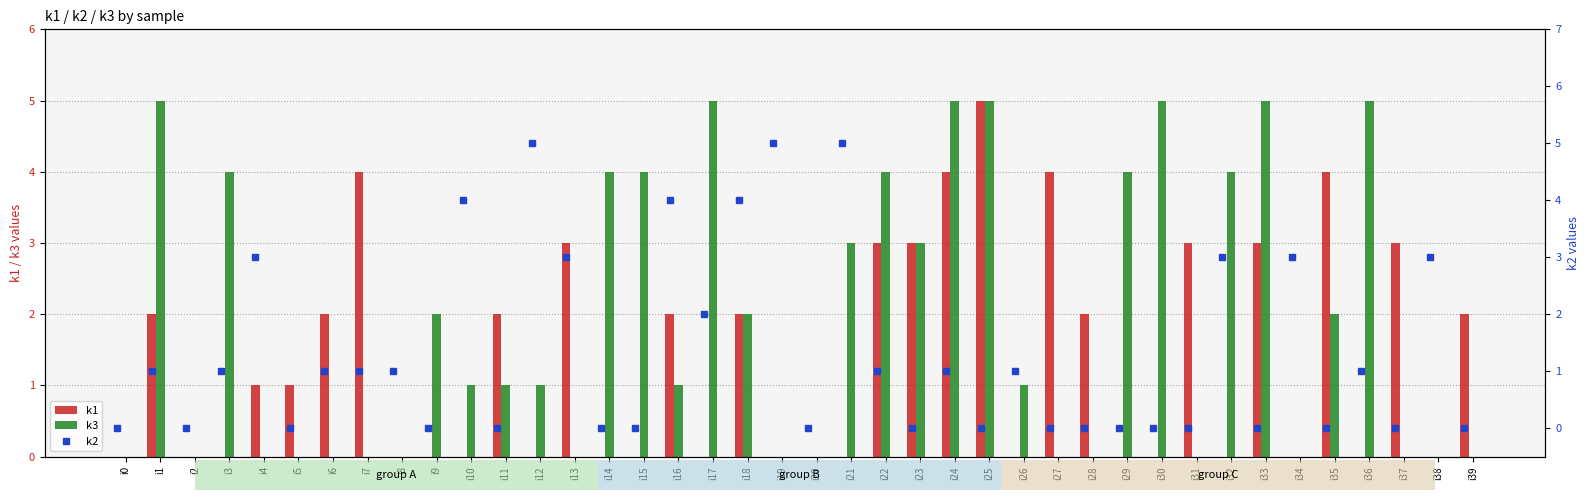

The k1 series shows 0 at i19. True or false?

True